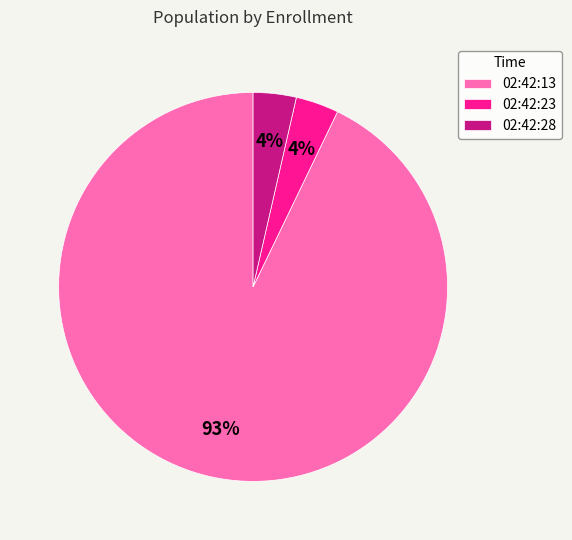

Is it true that 02:42:23 is 4% of the pie?

True